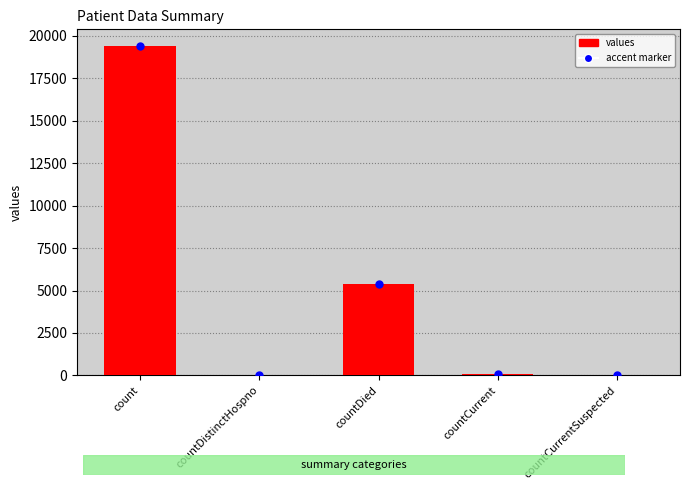

Is it true that the value at count is 19420?

True